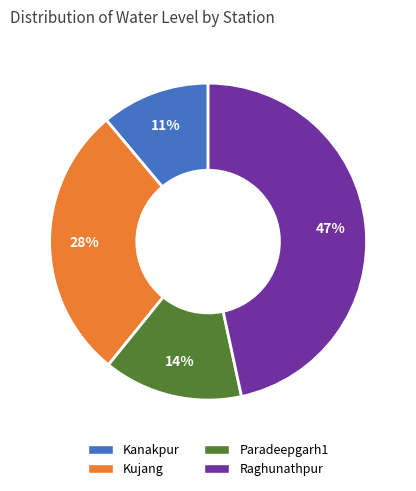

To the nearest percent, what is the difference between the largest and smallest slice percentages?

36%